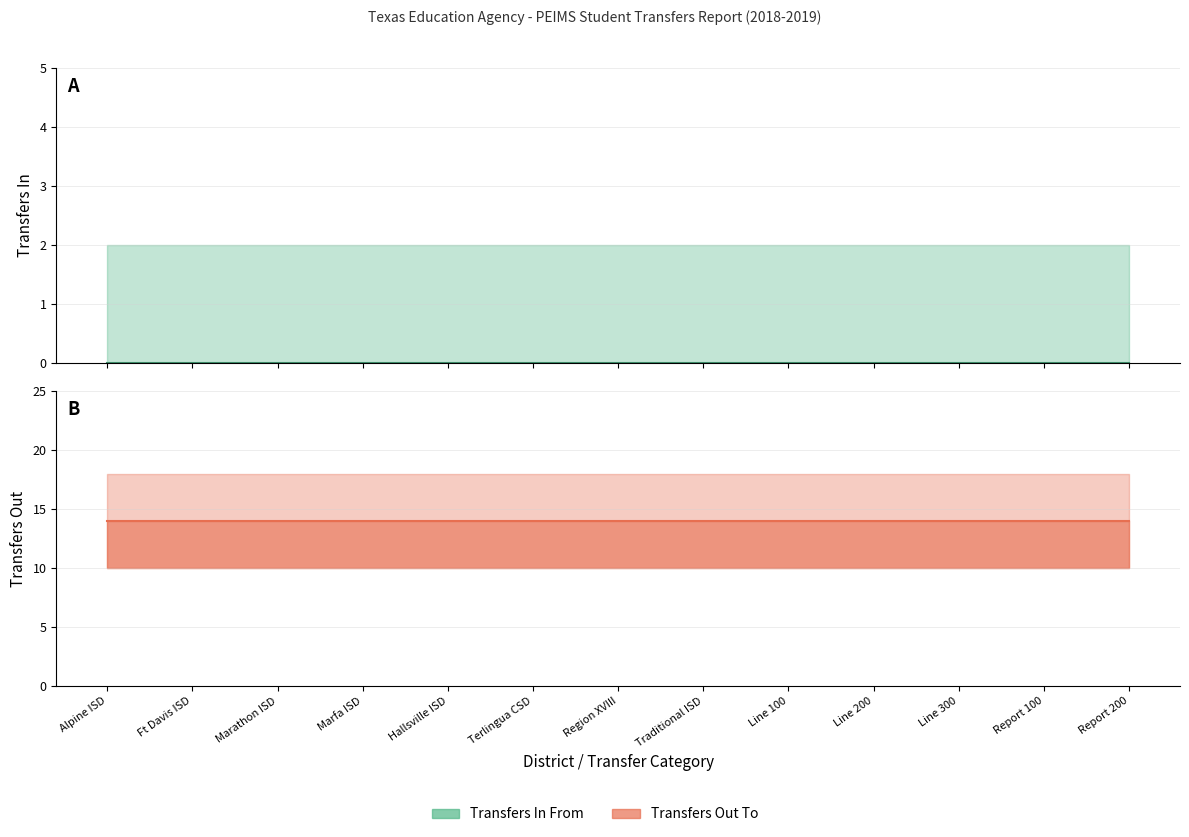

Rank the categories by Transfers Out To value from lowest to highest.

Alpine ISD, Ft Davis ISD, Marathon ISD, Marfa ISD, Hallsville ISD, Terlingua CSD, Region XVIII, Traditional ISD, Line 100, Line 200, Line 300, Report 100, Report 200